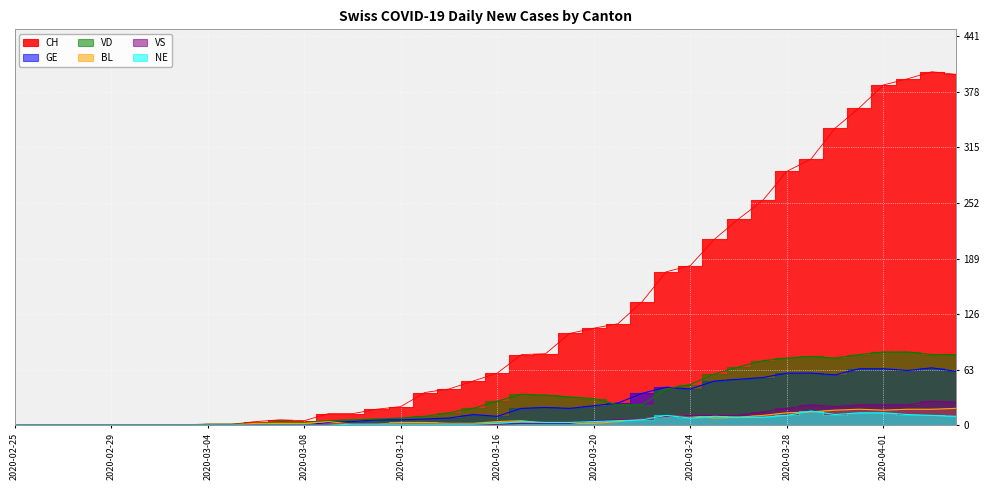

How many times do VS and NE cross each other?

3